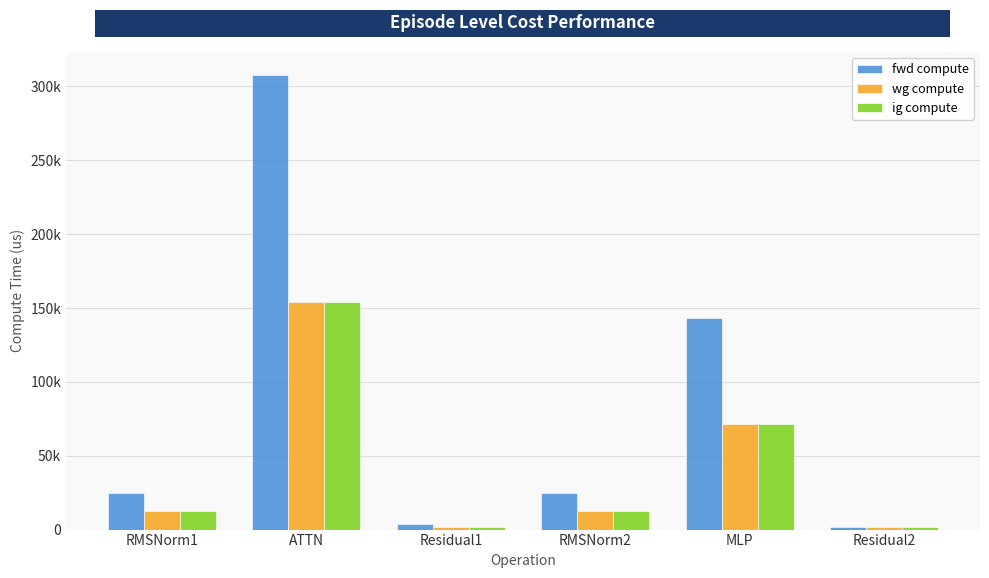

What are all the series names shown in the legend?

fwd compute, wg compute, ig compute